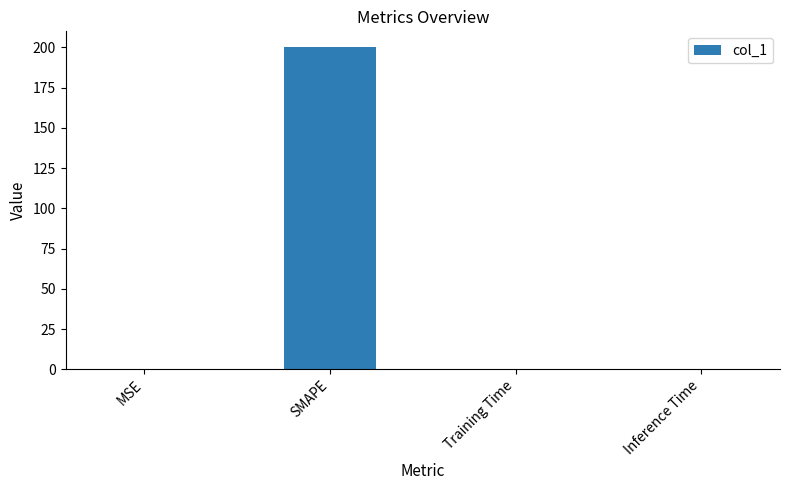

What is the maximum value shown in the chart?

200.0